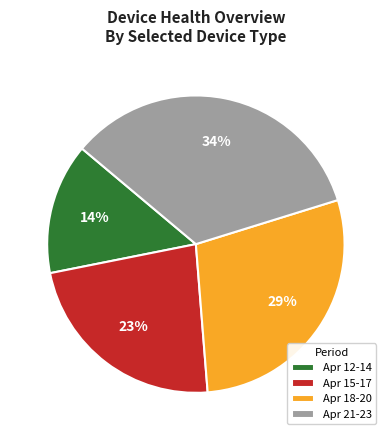

True or false: Apr 18-20 accounts for 40% of the total.

False